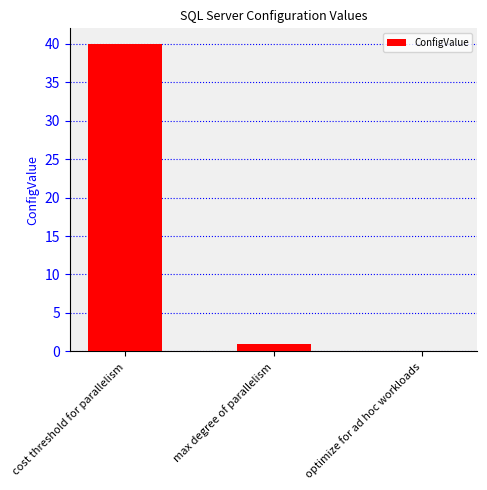

What is the difference between the values at optimize for ad hoc workloads and cost threshold for parallelism?

40